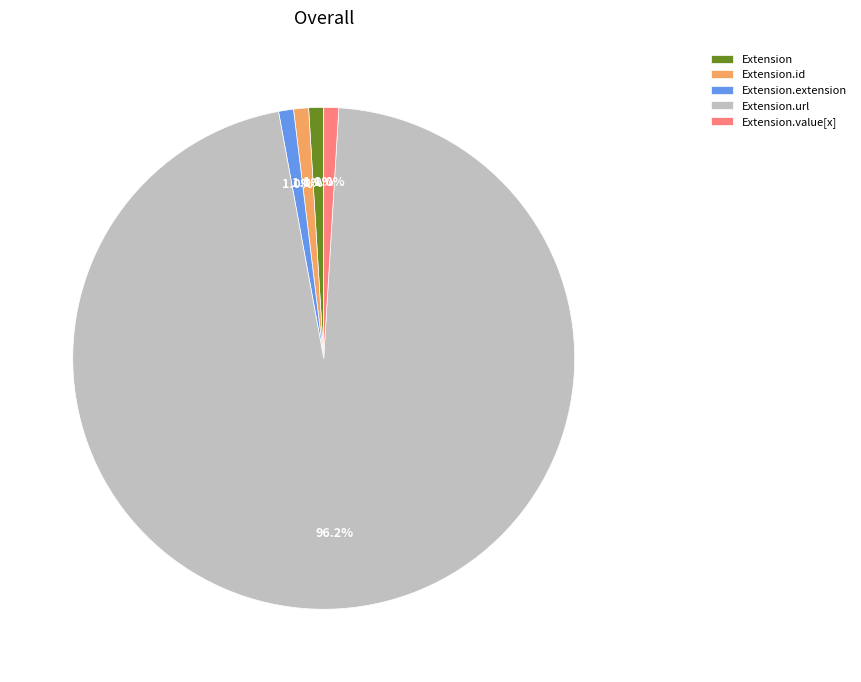

Count the number of slices in the pie.

5